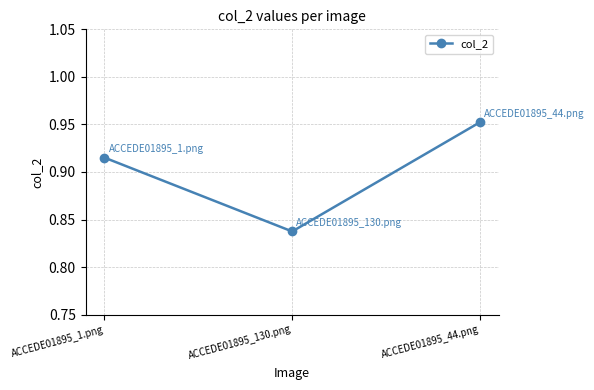

Which label corresponds to the smallest value in the chart?

ACCEDE01895_130.png